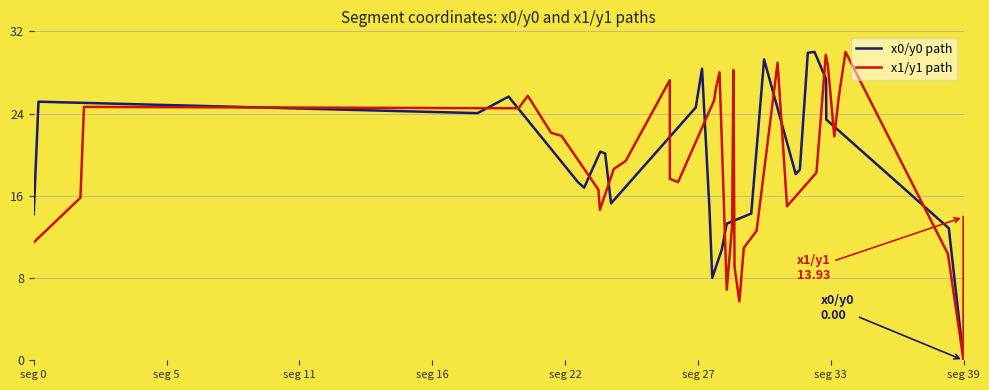

How many values in the x1/y1 path series exceed 18?

20